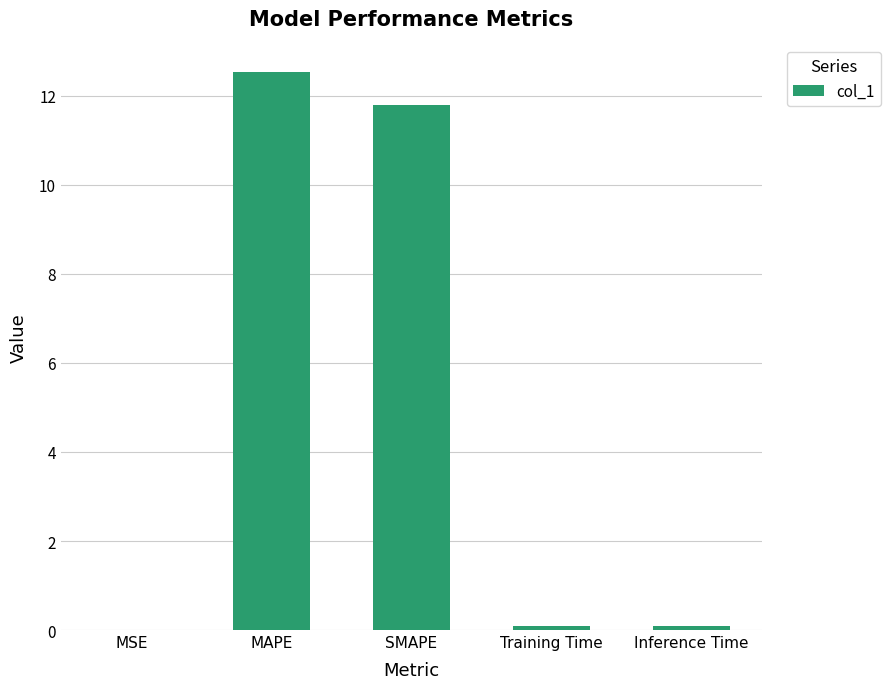

What is the sum of all values?

24.5